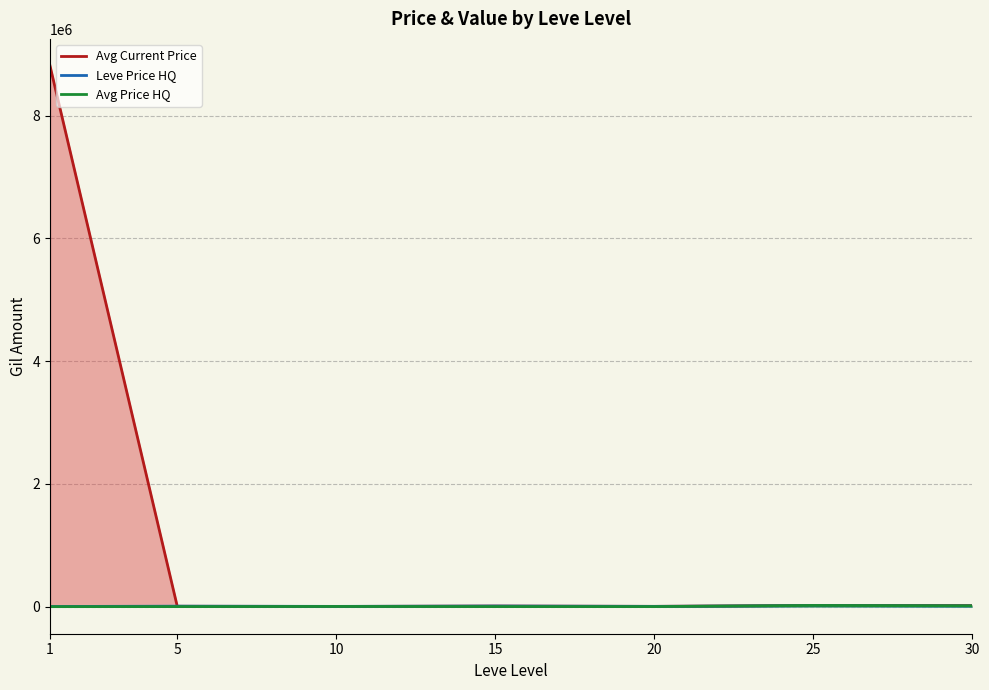

Is the value of Avg Current Price at 15 greater than the value of Avg Price HQ at 25?

No